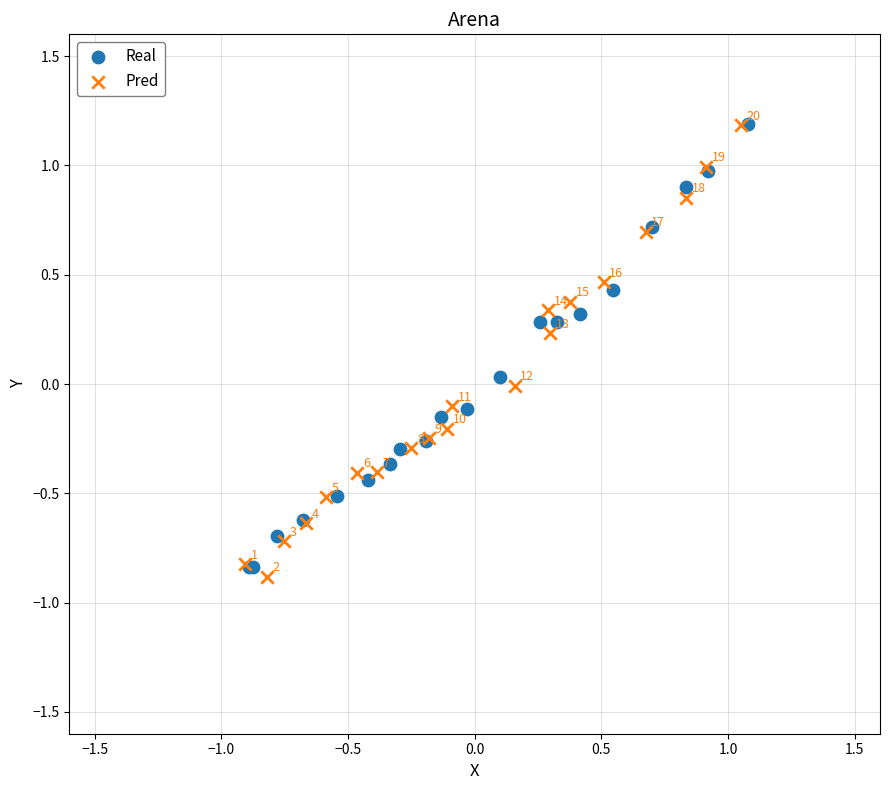

Which series has the widest spread of Y values?

Pred